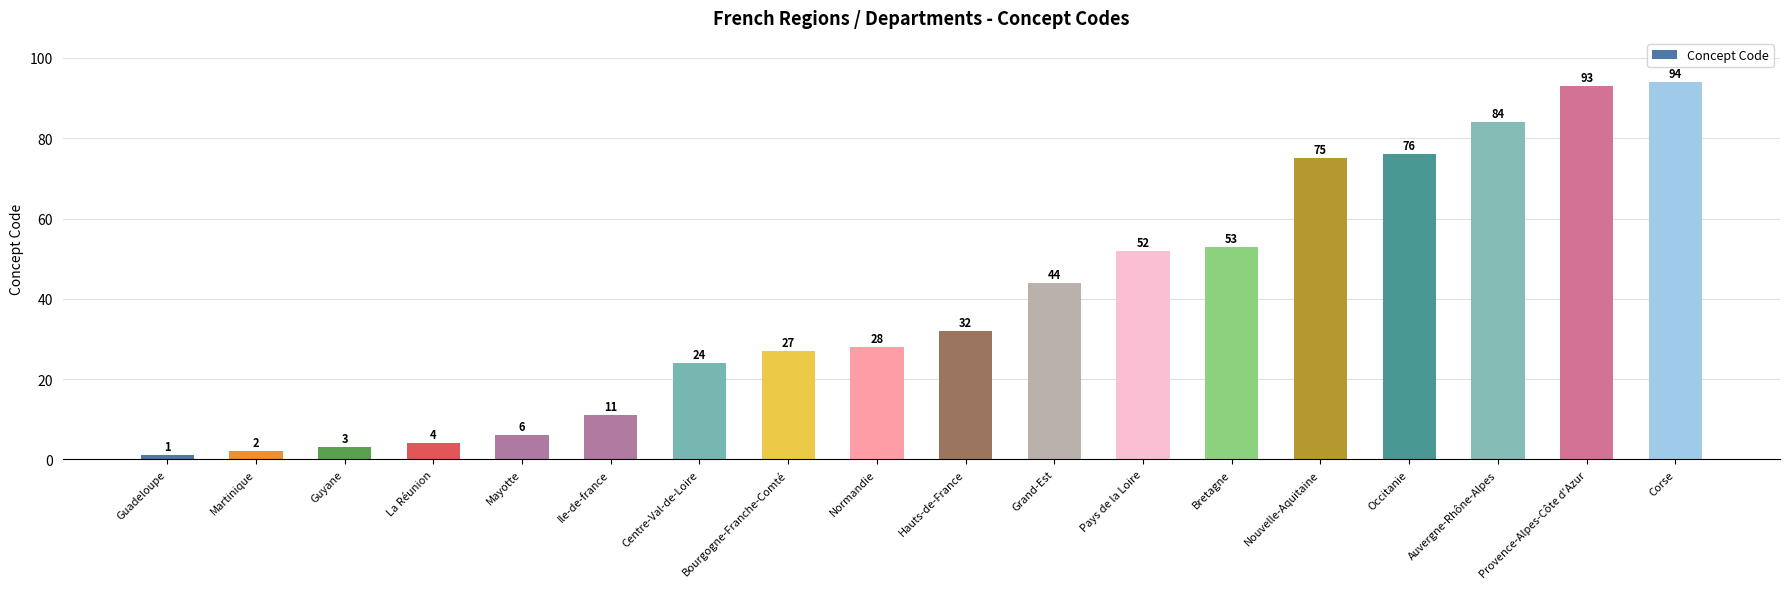

Does the chart contain any negative values?

No